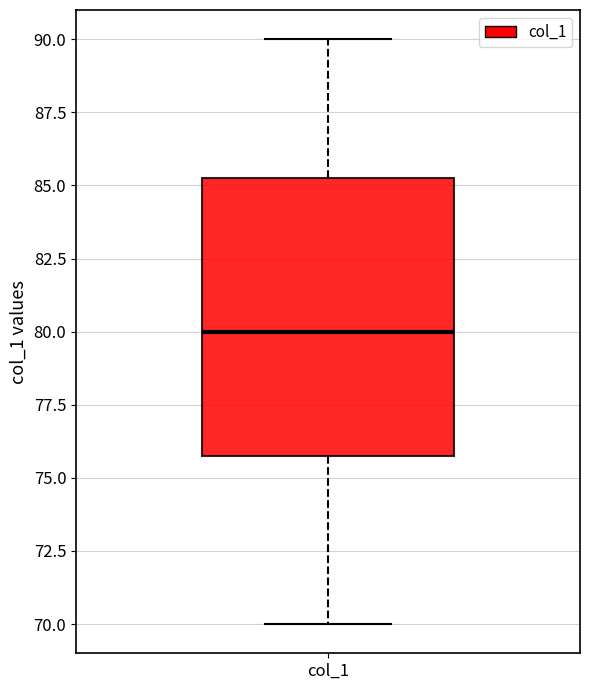

Where does the median line of the box for col_1 sit on the y-axis? The values are not printed on the chart, so give them approximately, as read against the axis.

80.0